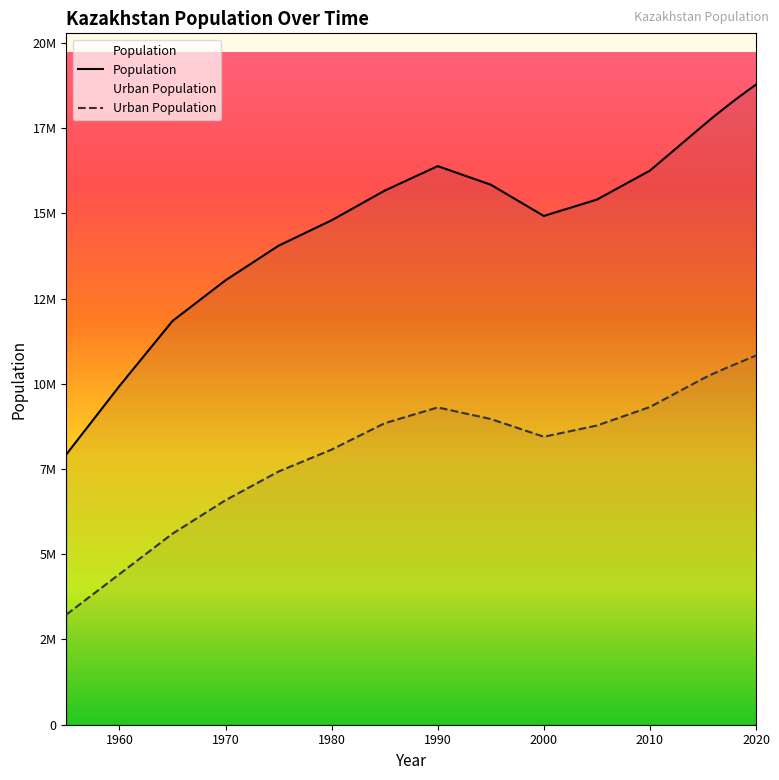

At which category is the sum across all series the highest?

2020